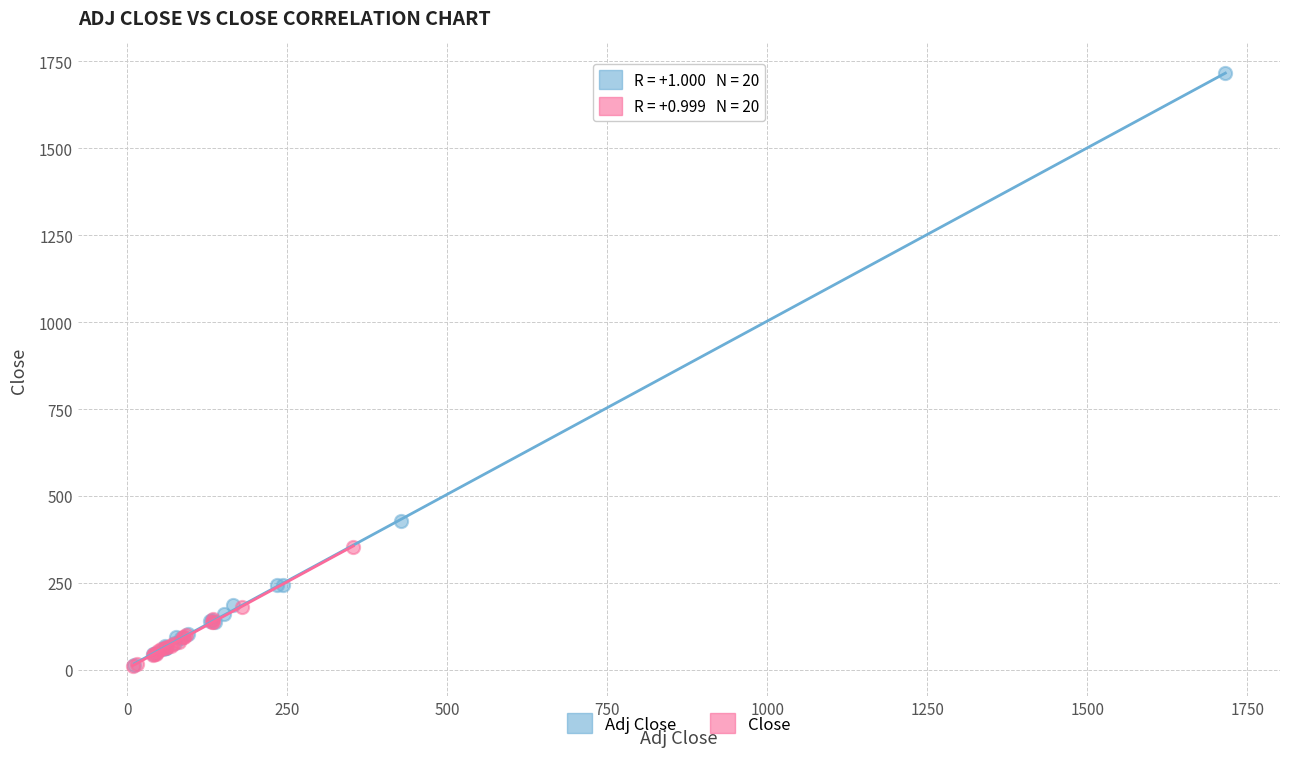

Which series has the largest Y range (max minus min)?

Adj Close